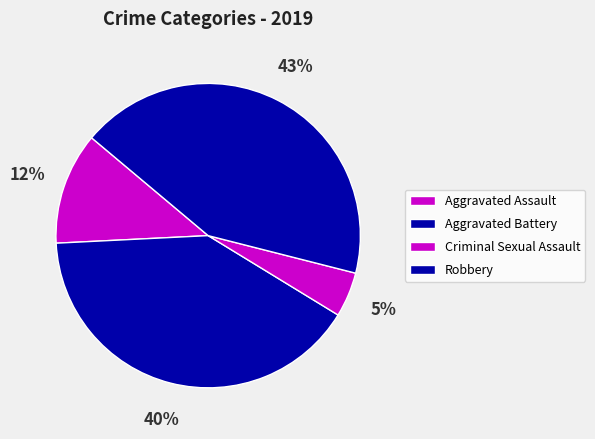

Count the number of slices in the pie.

4